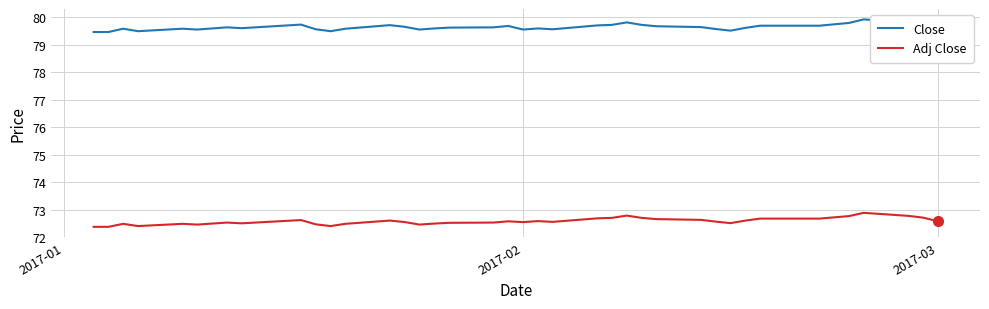

True or false: Close and Adj Close intersect in this chart.

False